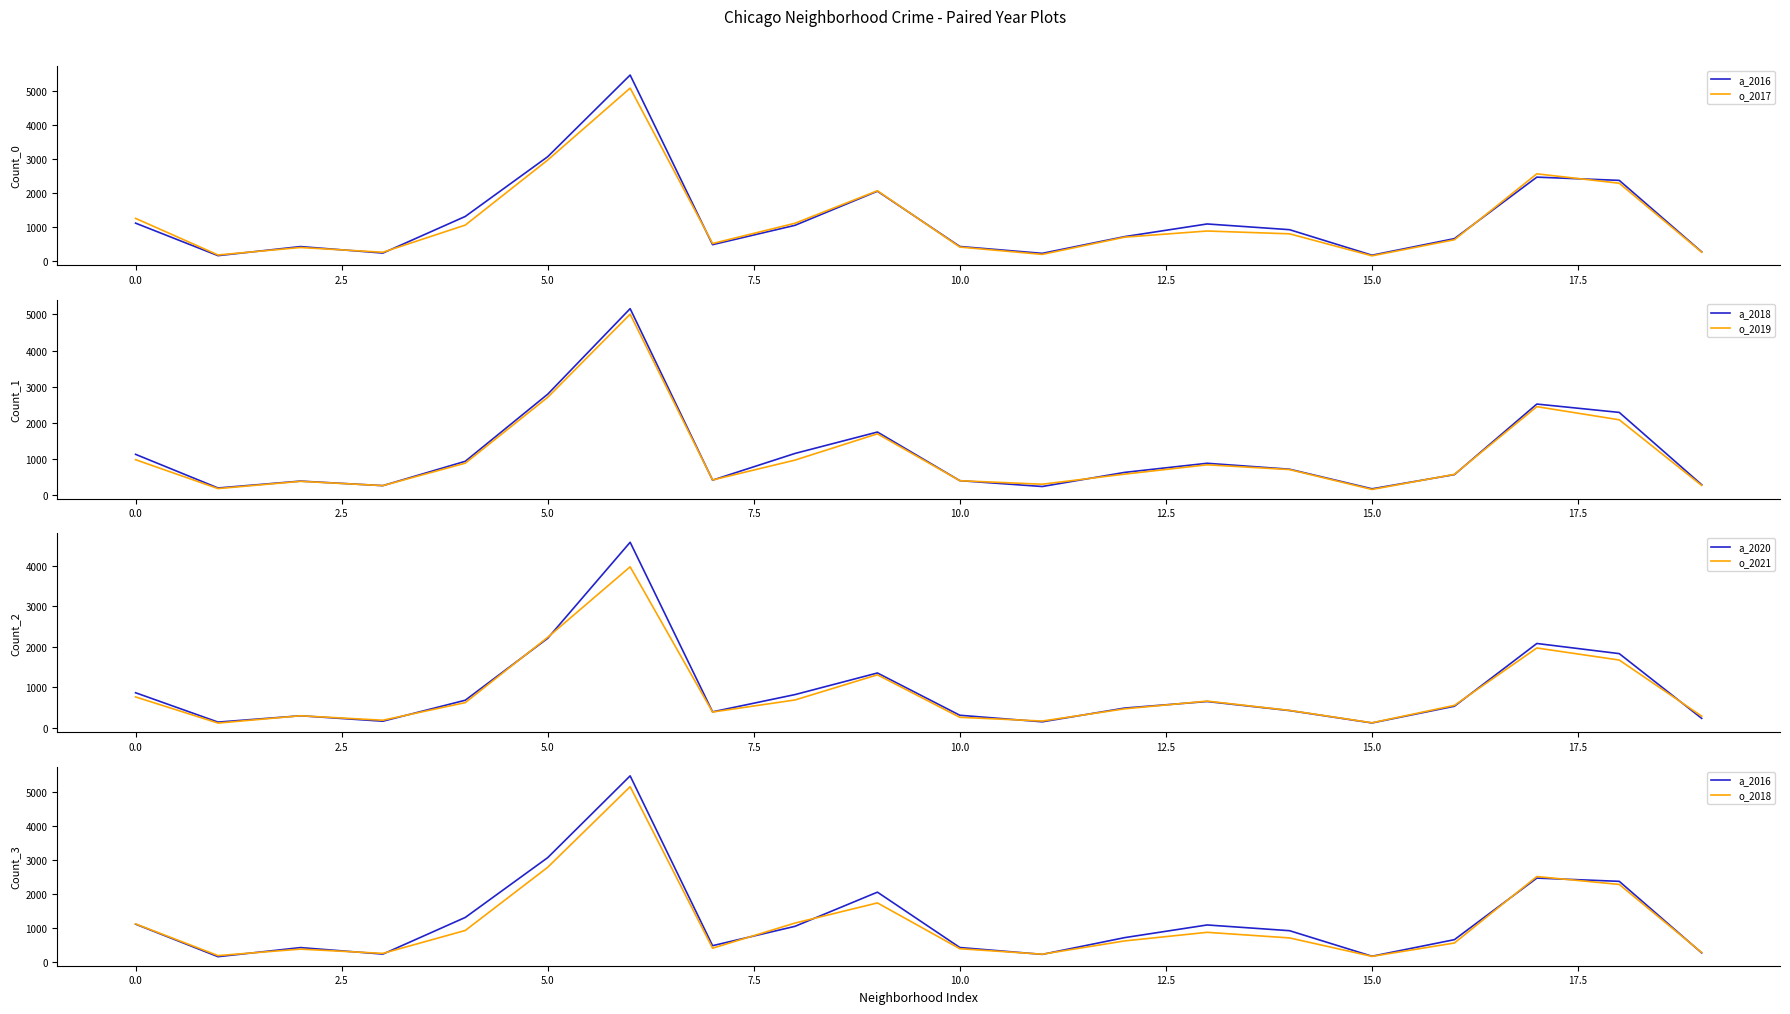

What is the minimum value for a_2018?

160